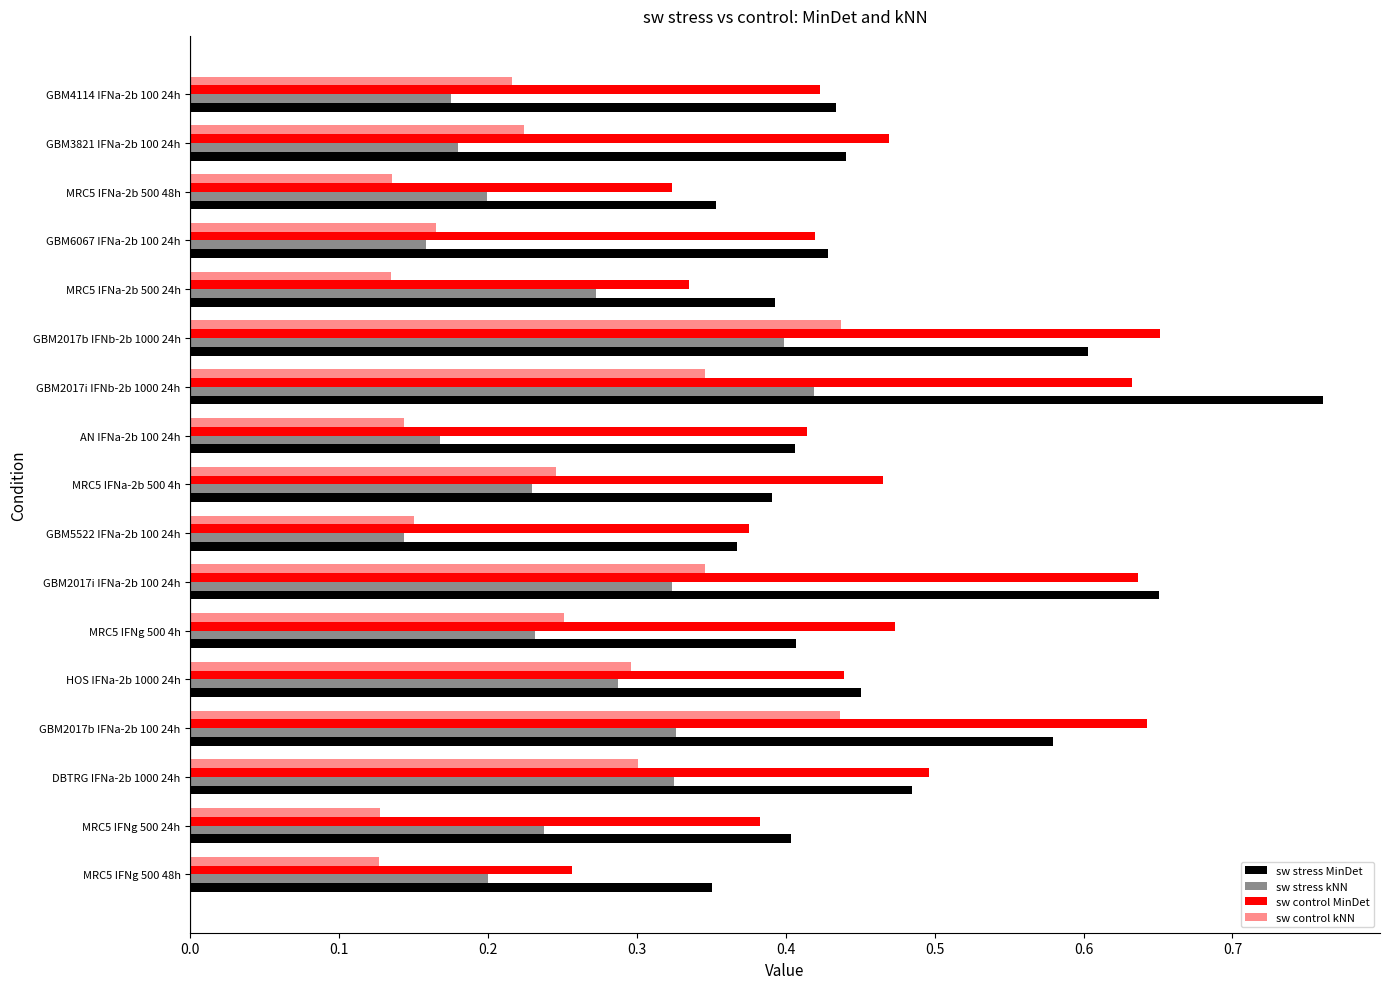

Count the number of data series in this chart.

4